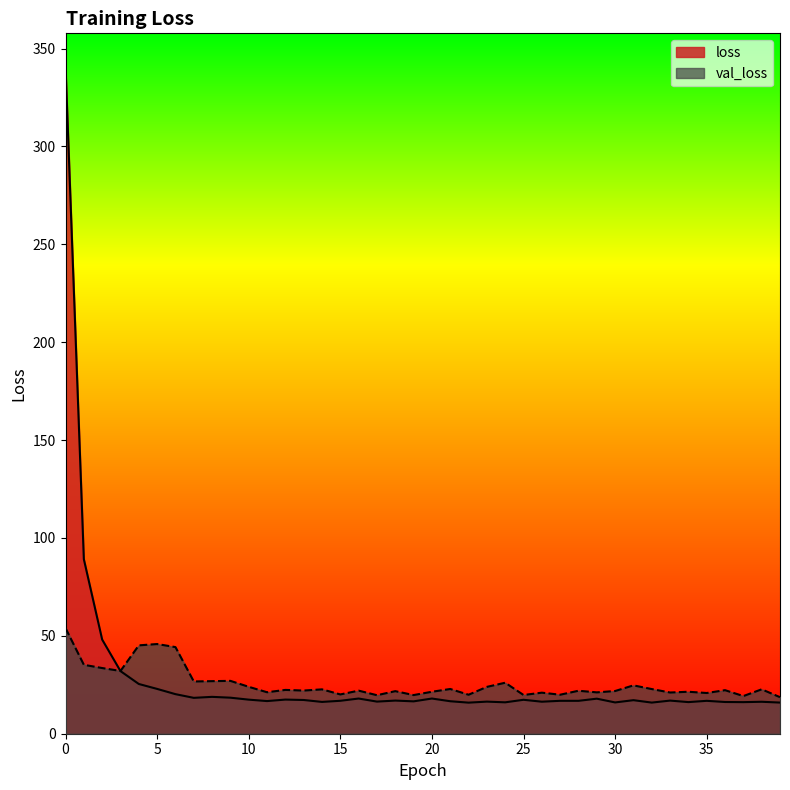

Which category has the lowest value in the val_loss series?

39